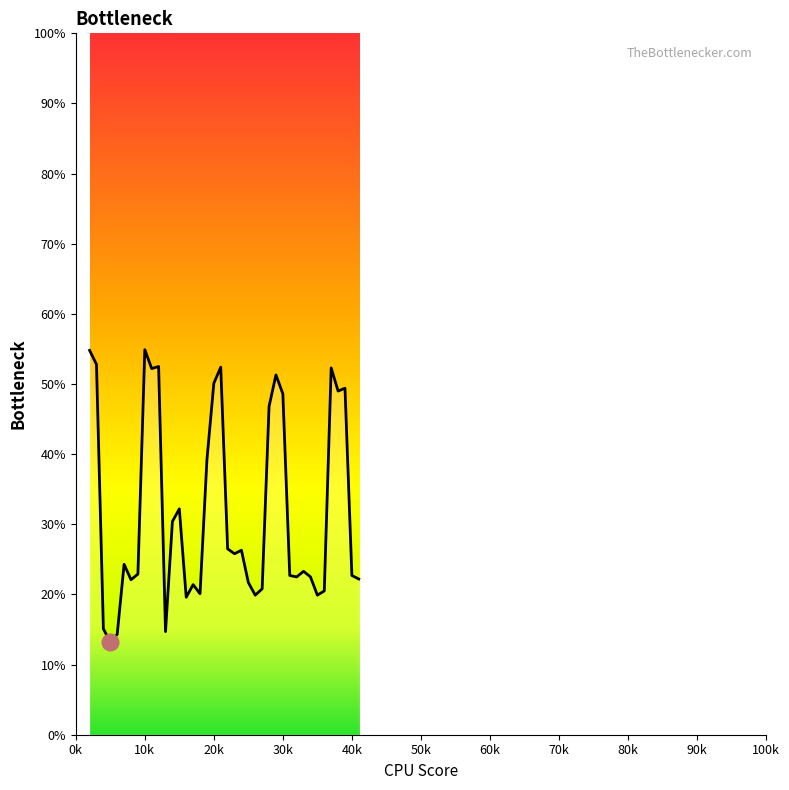

Reading right to left, transcribe all the data shown in this chart.

0.2	0.2	0.5	0.5	0.5	0.2	0.2	0.2	0.2	0.2	0.2	0.5	0.5	0.5	0.2	0.2	0.2	0.3	0.3	0.3	0.5	0.5	0.4	0.2	0.2	0.2	0.3	0.3	0.1	0.5	0.5	0.5	0.2	0.2	0.2	0.1	0.1	0.2	0.5	0.5